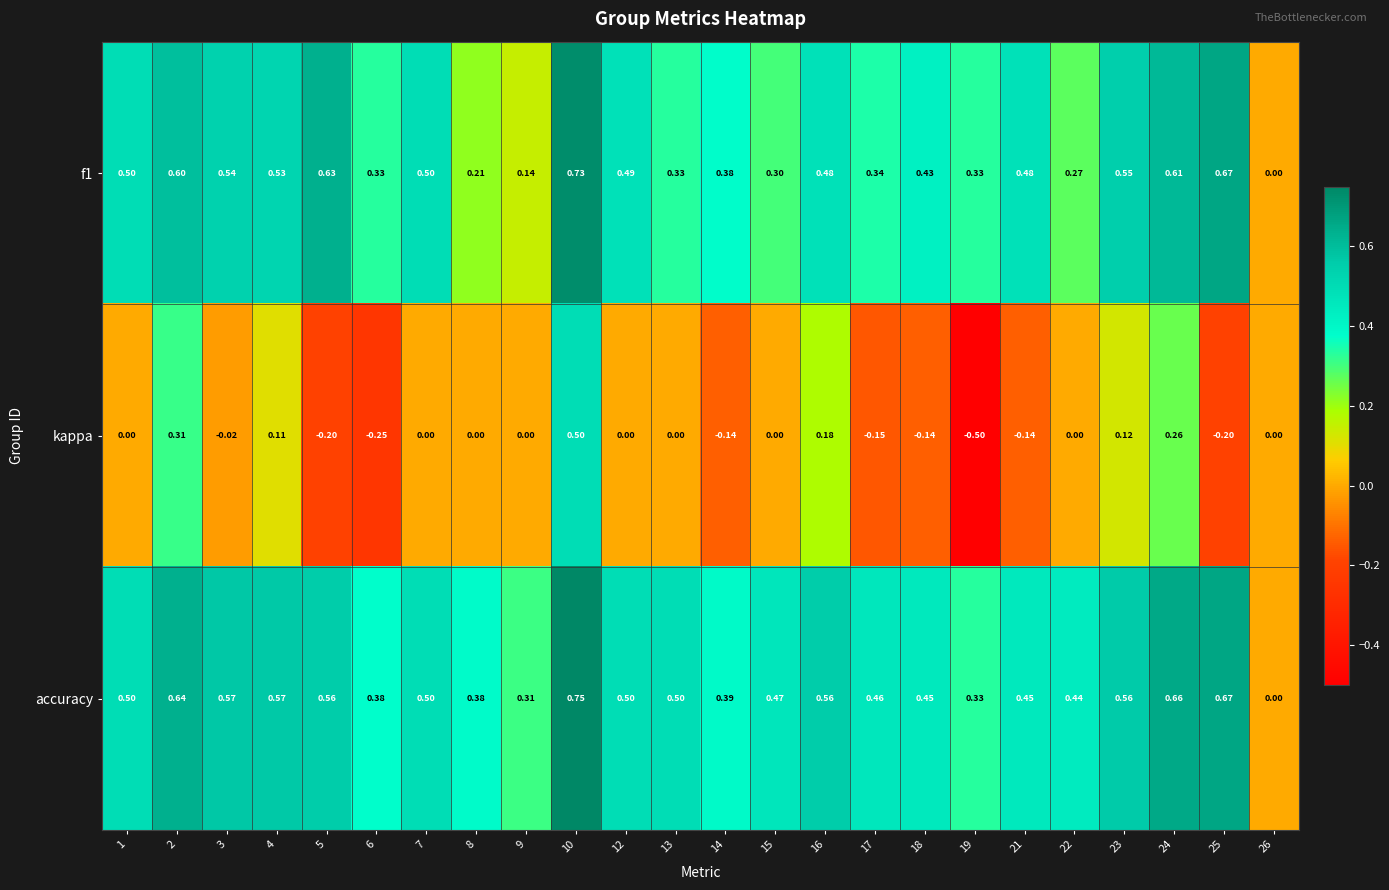

Which series has the largest total across all categories?

accuracy